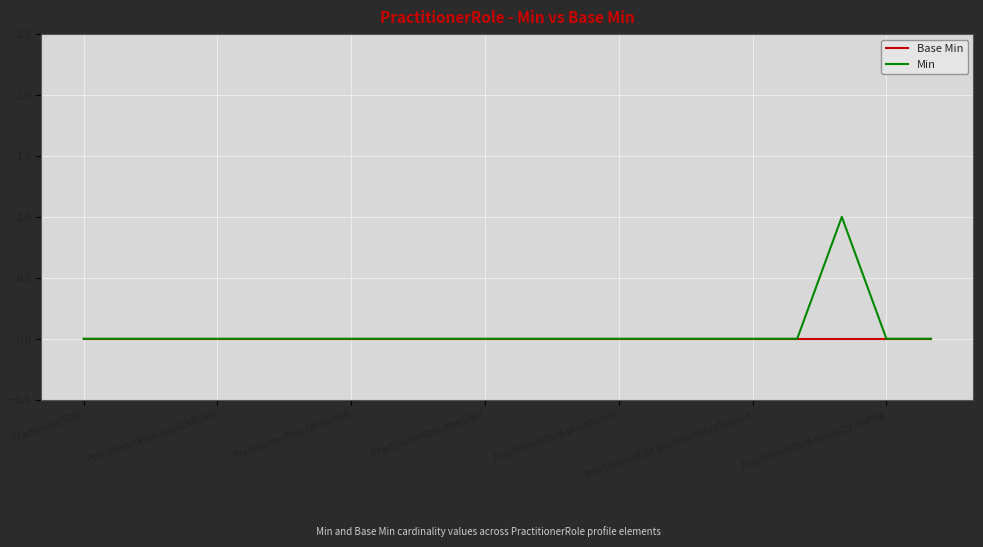

List the series in order of their peak value, highest first.

Min, Base Min